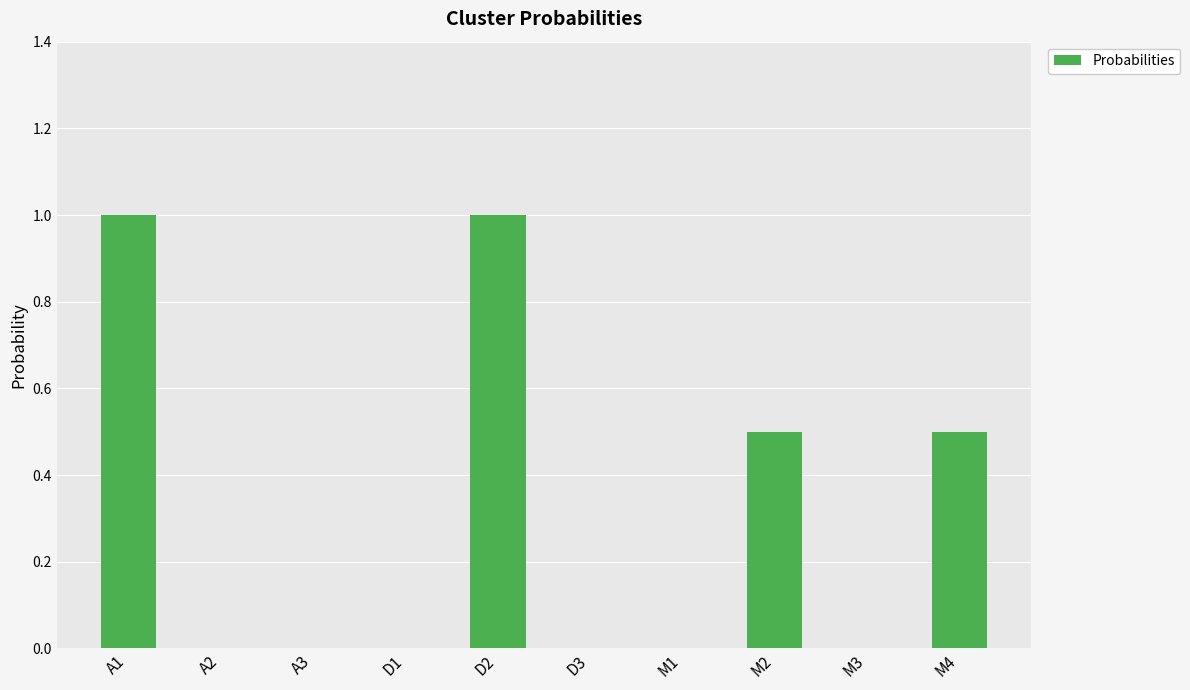

Between A1 and A3, which is larger?

A1